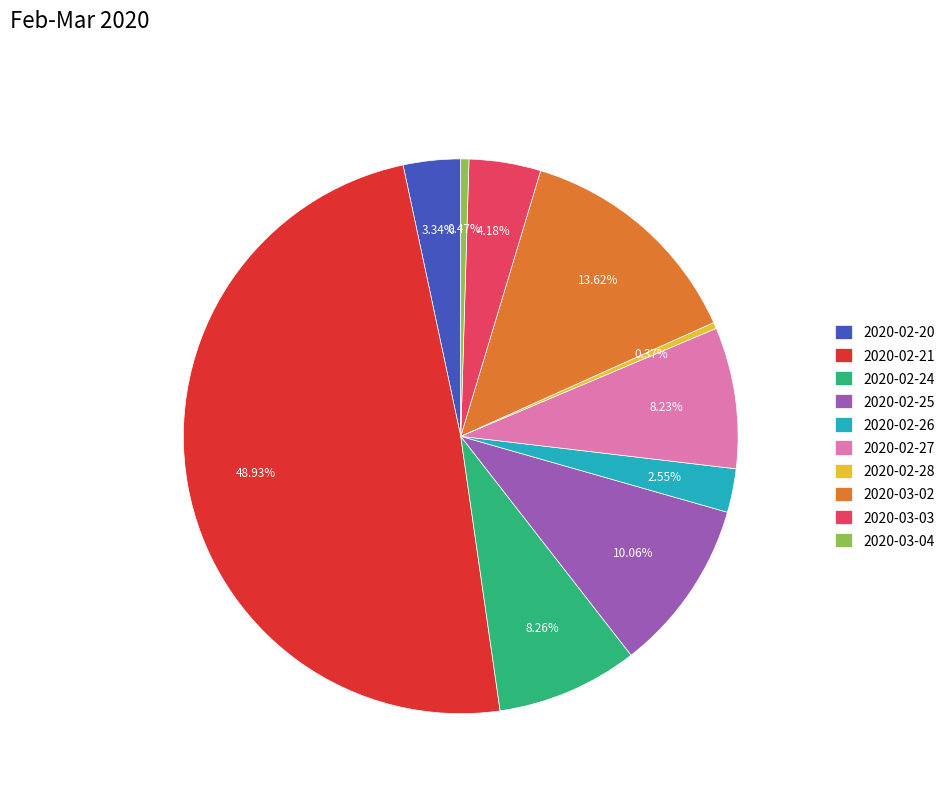

Is the sum of 2020-02-27 and 2020-02-28 greater than half?

No